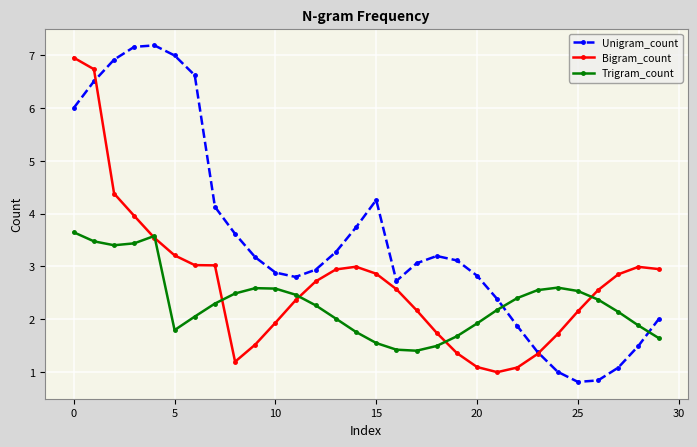

Which series has the largest range (max minus min)?

Unigram_count